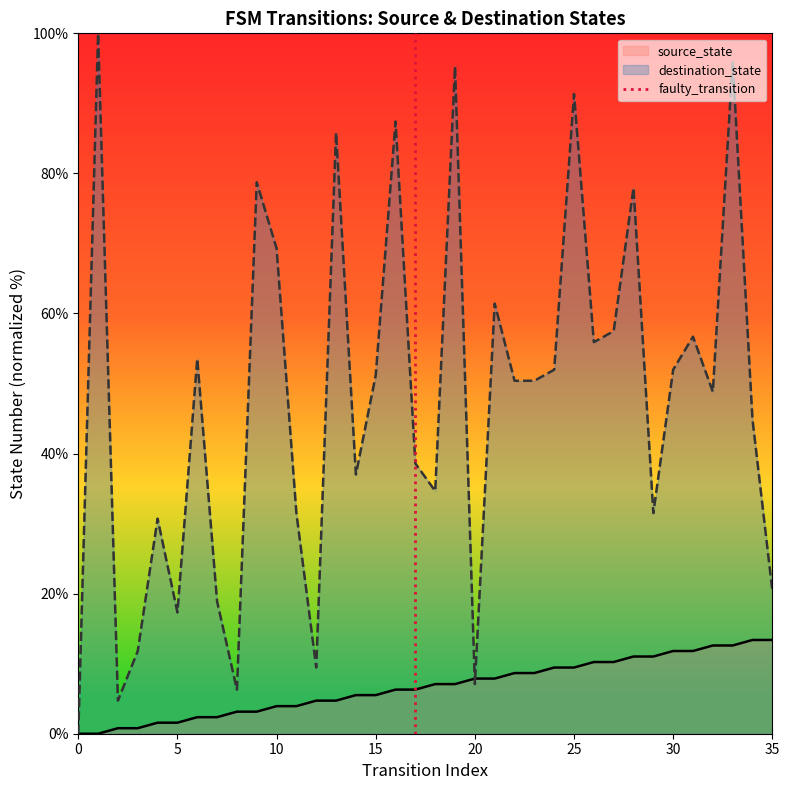

What is the maximum value for source_state?

13.4